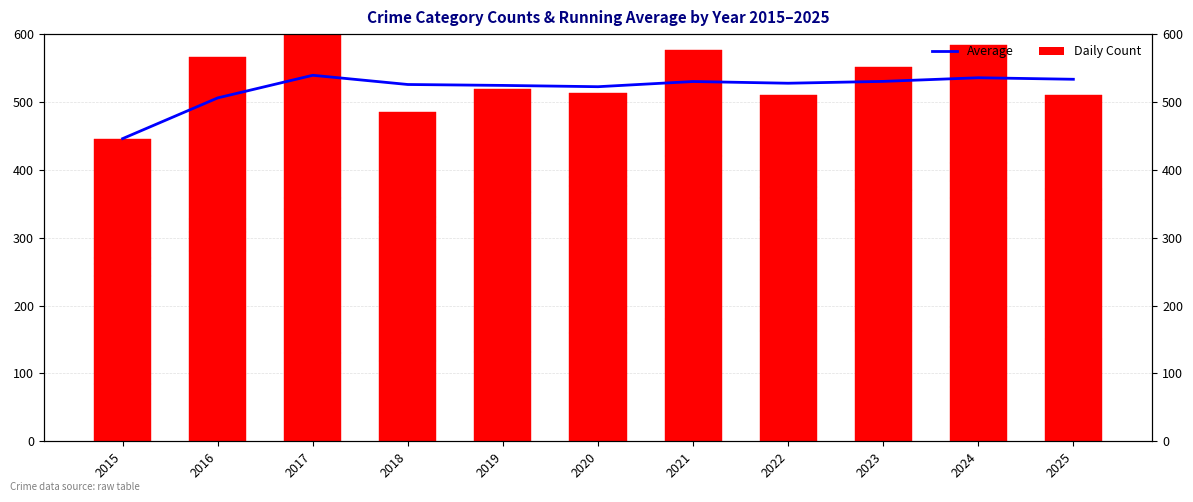

What is the maximum value for Average?

539.3